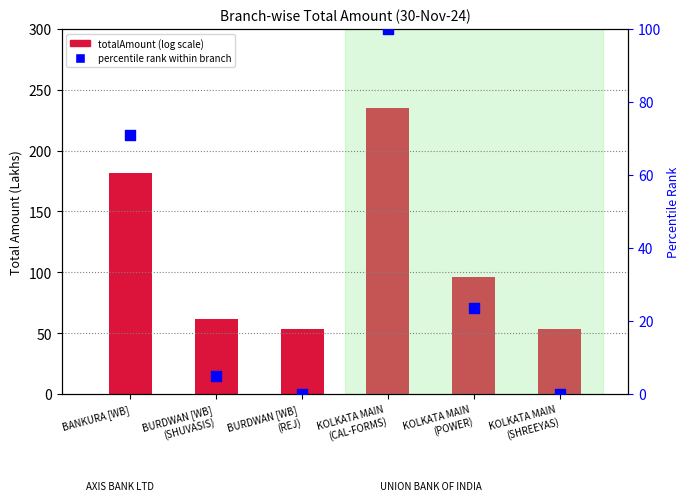

Which series has the largest total across all categories?

totalAmount